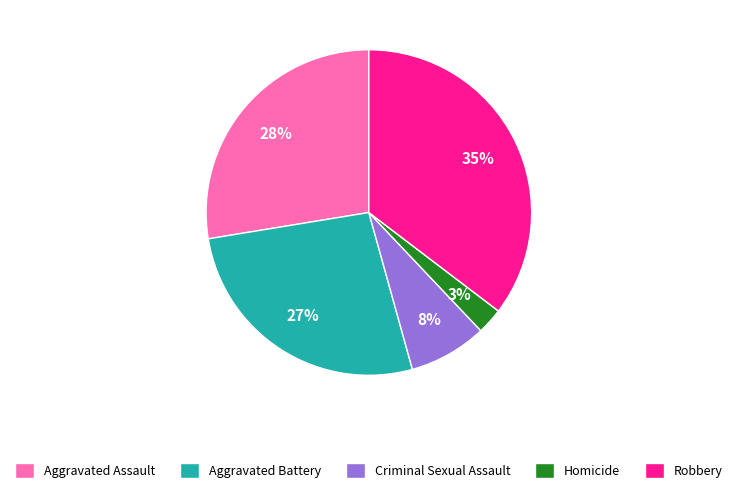

To the nearest percent, what portion does Aggravated Assault represent?

28%